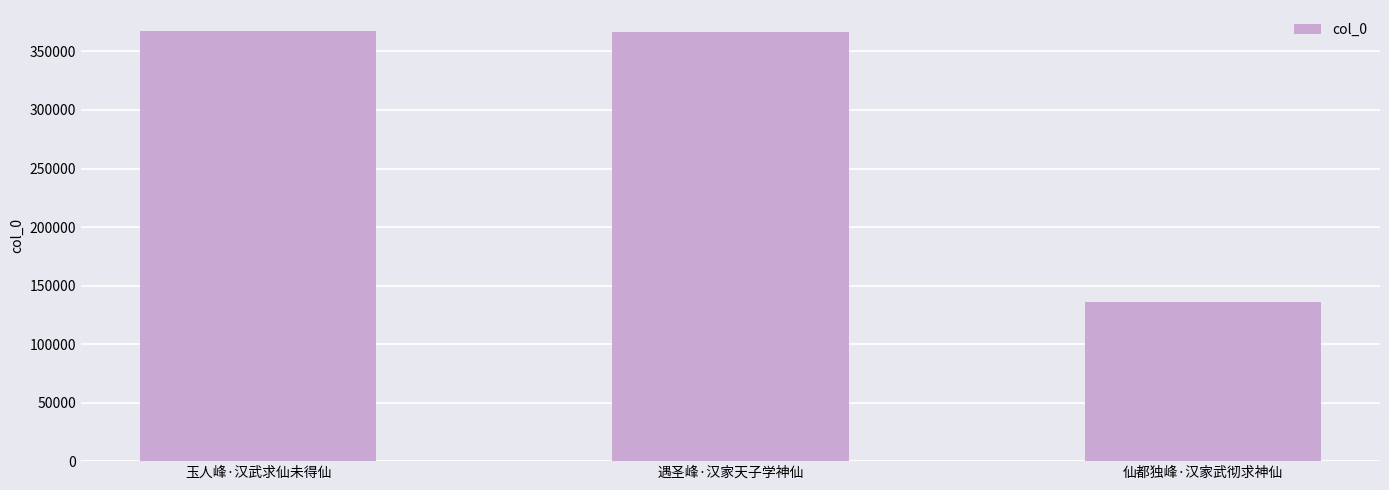

What is the value of the 3rd bar from the left?

135983